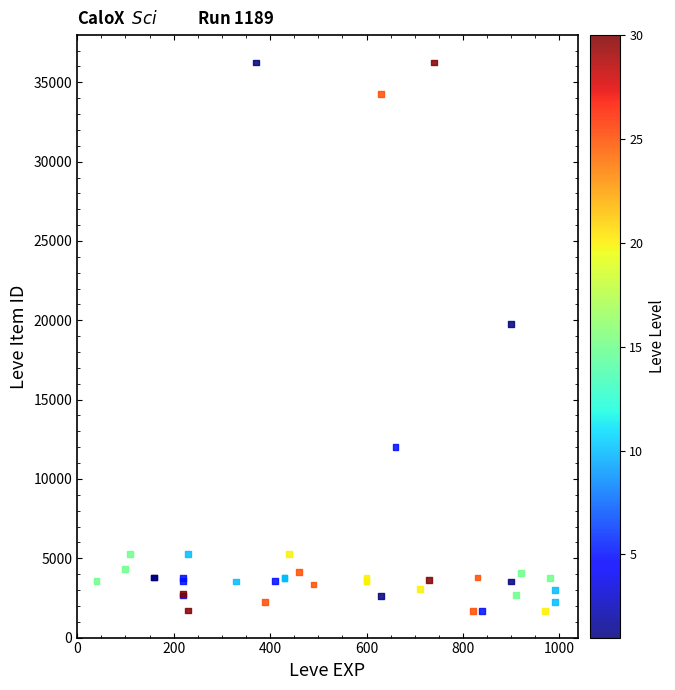

What Y value in the scatter plot is closest to 18967?

19744